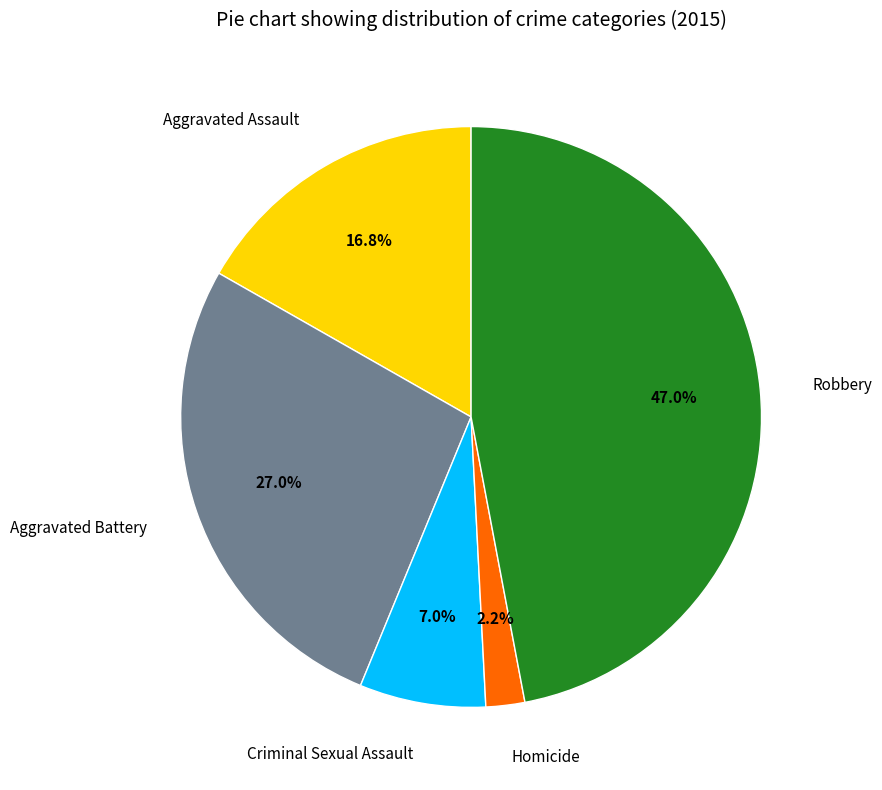

What percentage is NOT represented by Criminal Sexual Assault?

93.0%